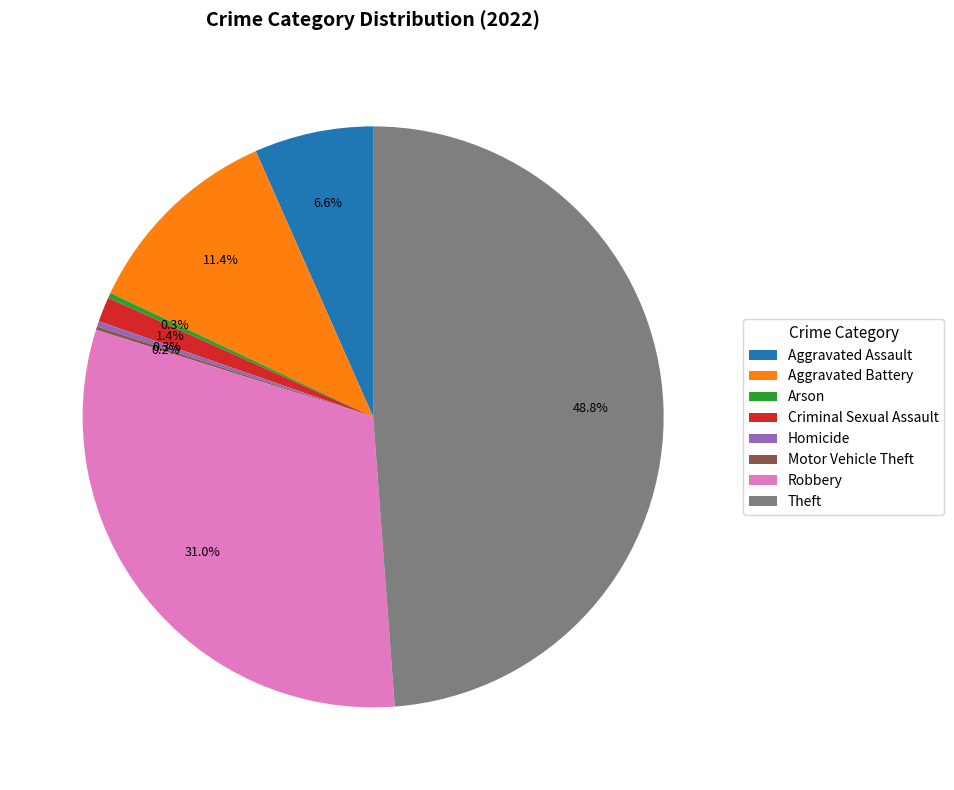

To the nearest percent, what is the difference between the largest and smallest slice percentages?

49%